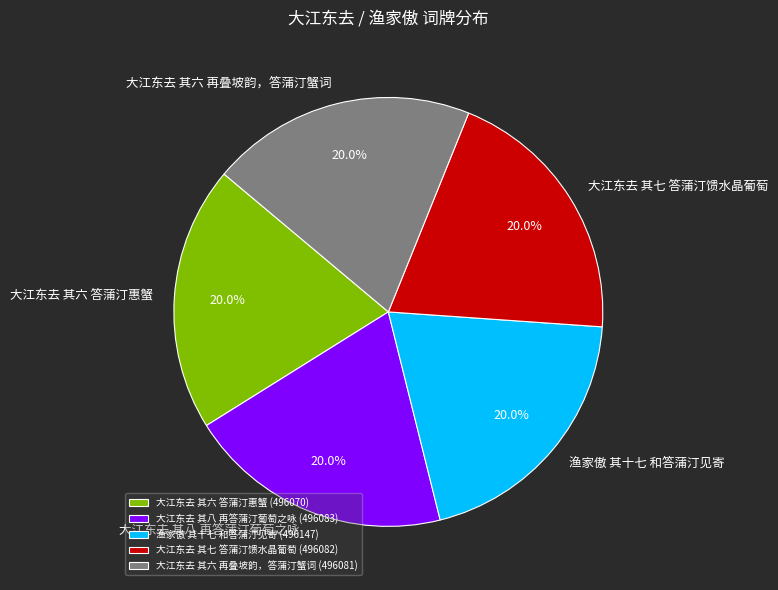

How many segments does this pie chart have?

5